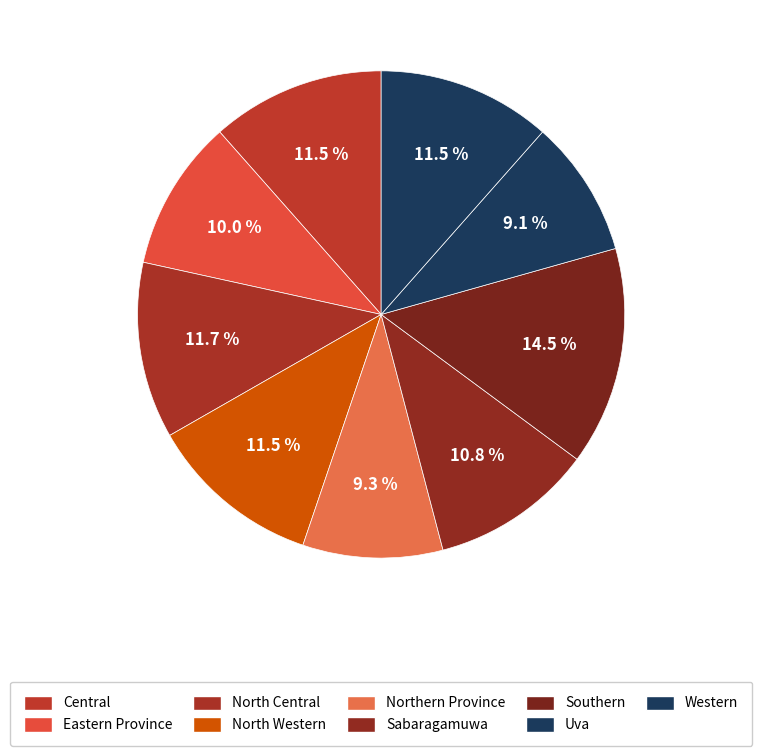

To the nearest percent, what is the average slice percentage?

11%